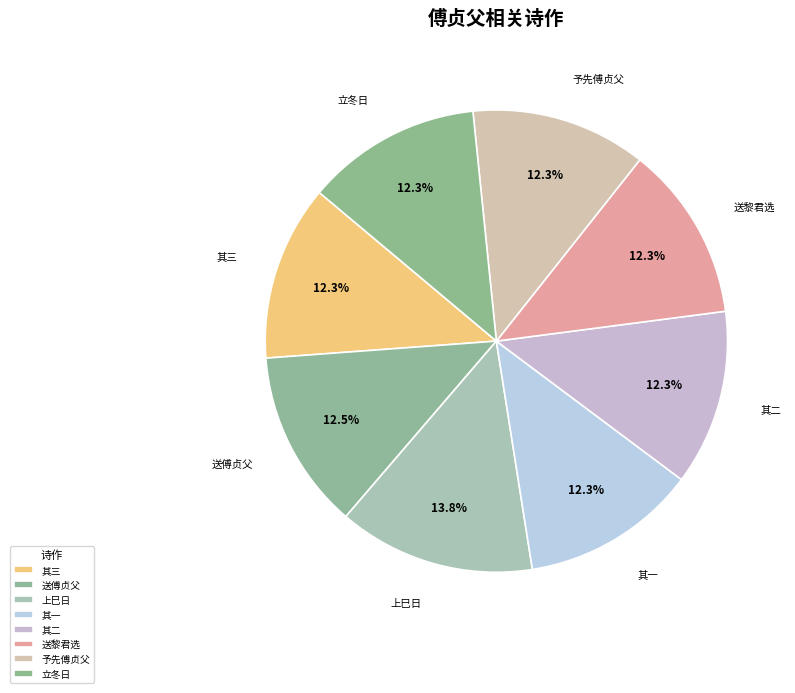

Combined, what portion of the pie is 其三 and 予先傅贞父?

24.6%